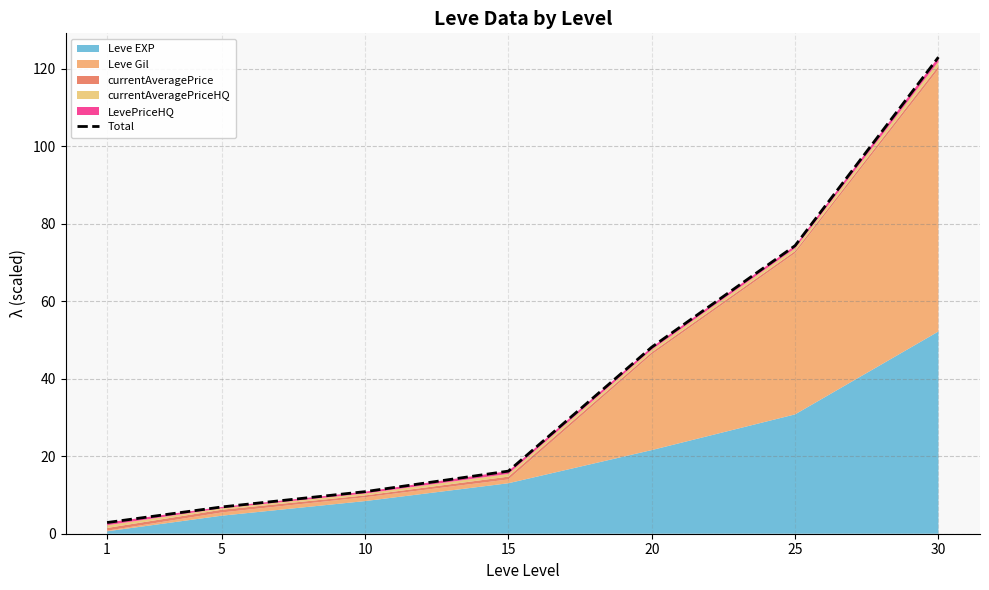

Read the value at 30.

123.1